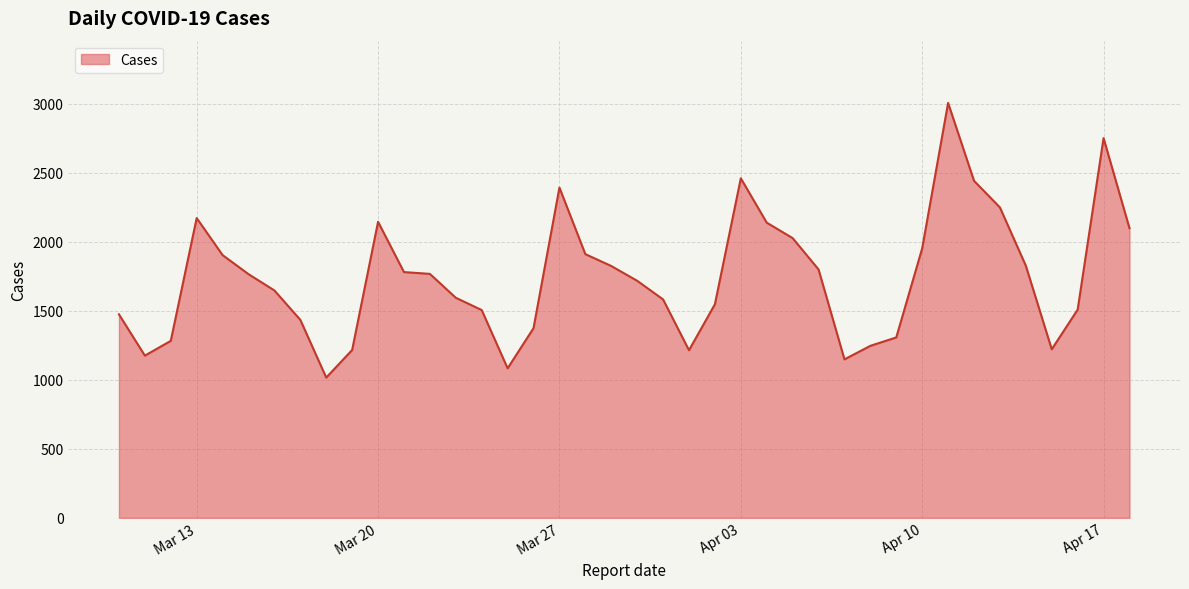

What is the minimum value shown in the chart?

1016